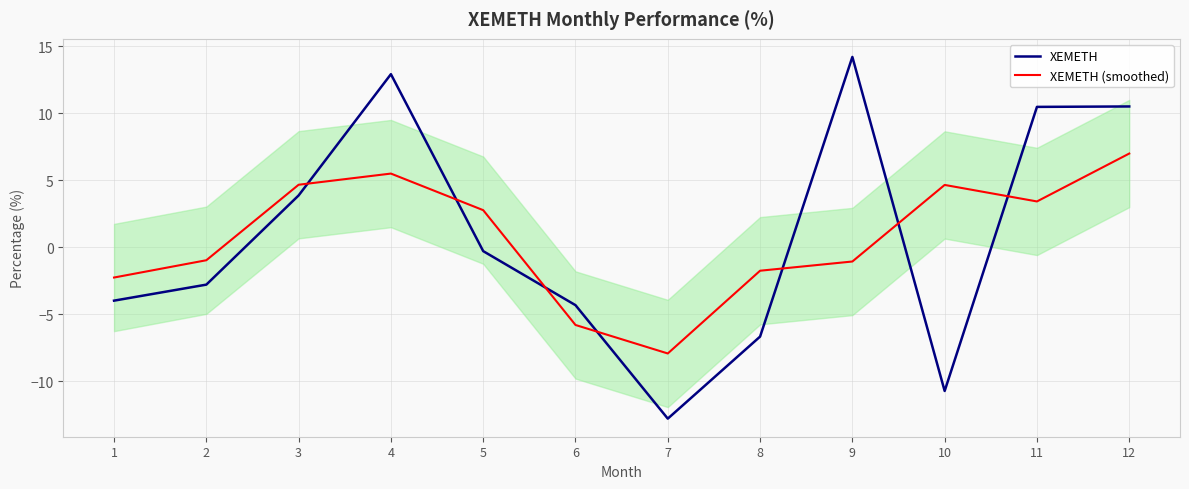

What is the greatest value displayed?

14.2